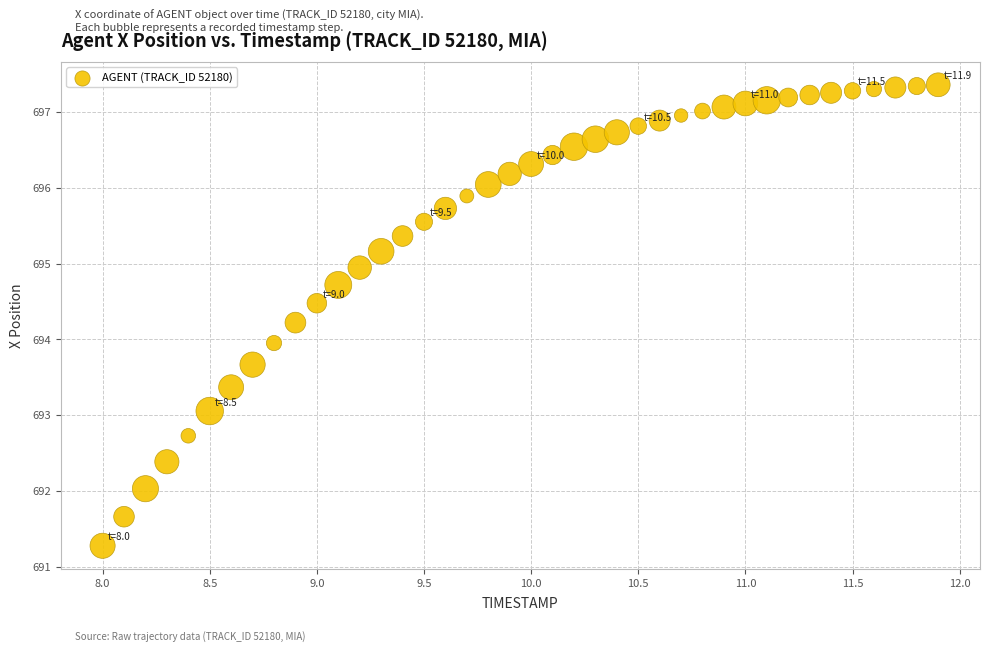

What is the range of X values (max minus min)?

3.9